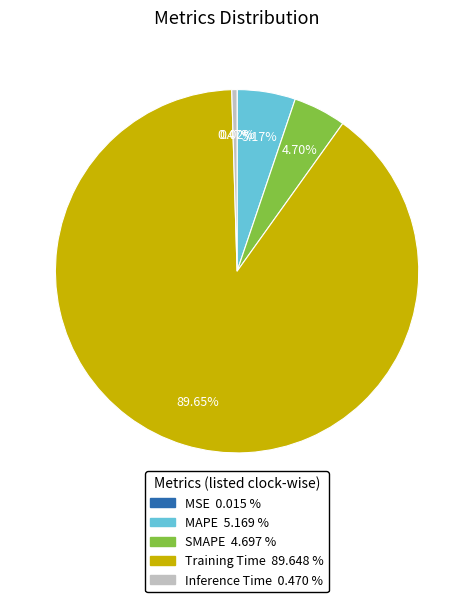

To the nearest percent, what portion does SMAPE represent?

5%